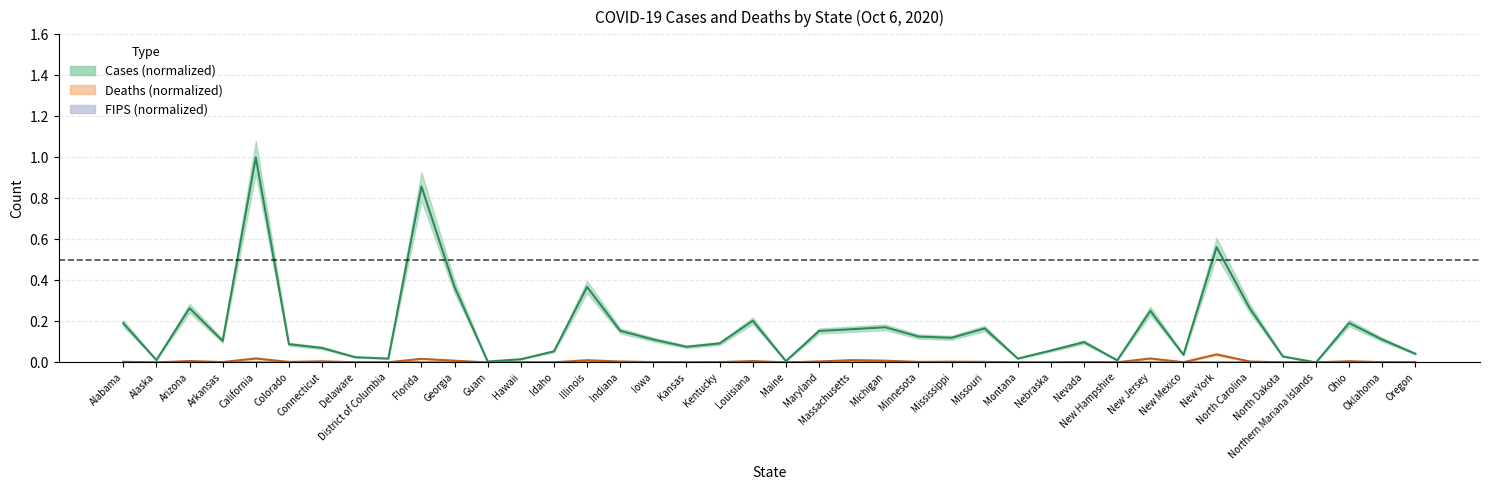

What is the total value across all series at Ohio?

0.2